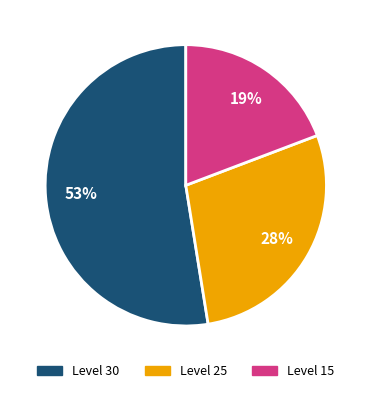

Between Level 25 and Level 30, which is larger?

Level 30